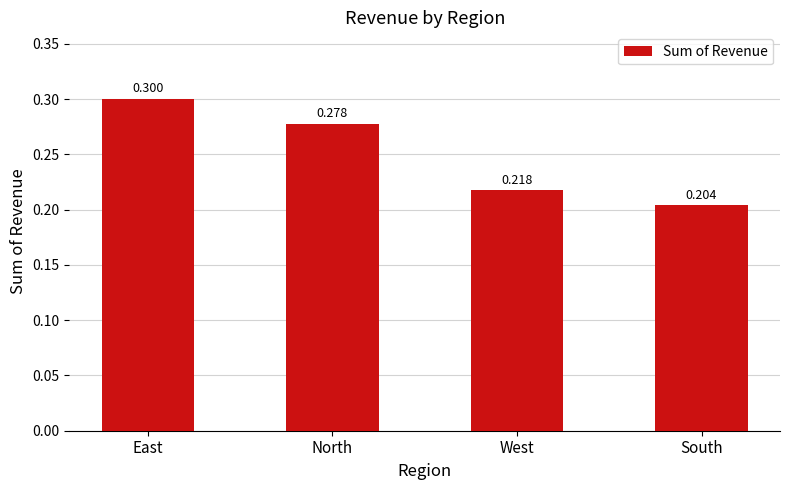

List the labels in order of value, smallest first.

South, West, North, East